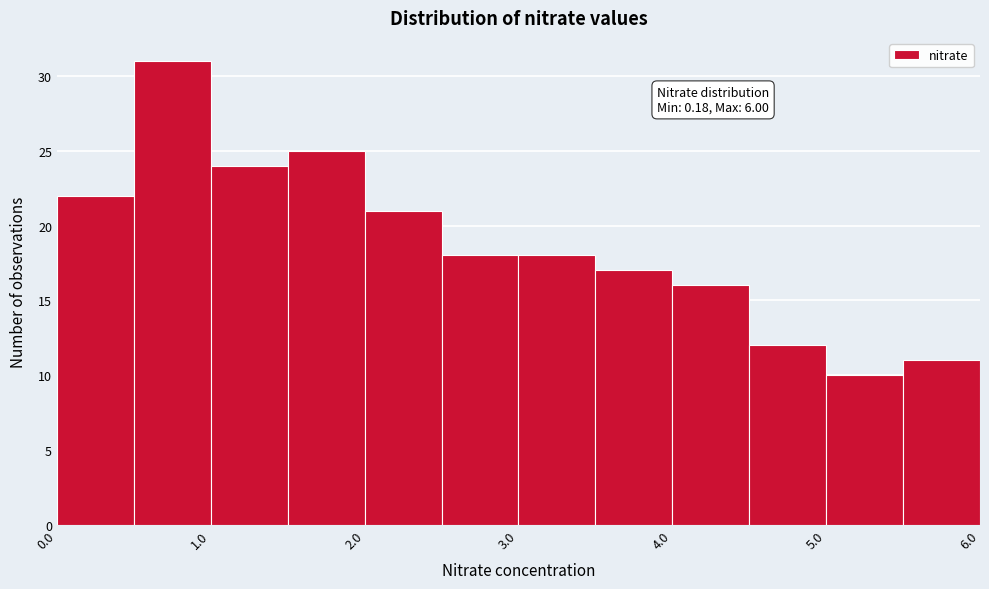

Over which range of the x-axis is the bar tallest?

0.5 to 1.0